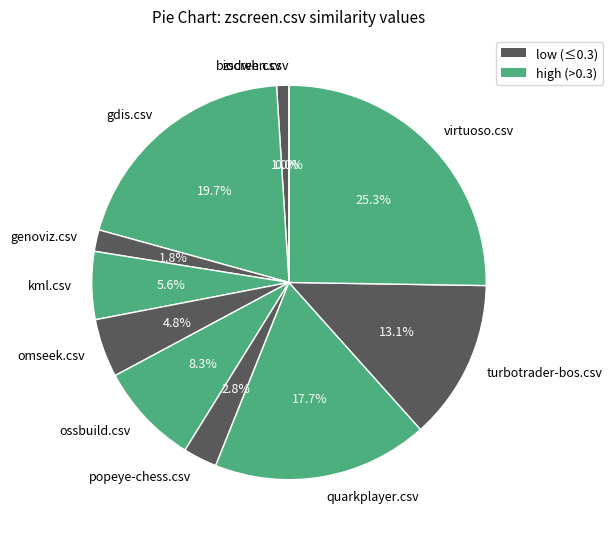

Which category has the biggest portion of the pie?

virtuoso.csv